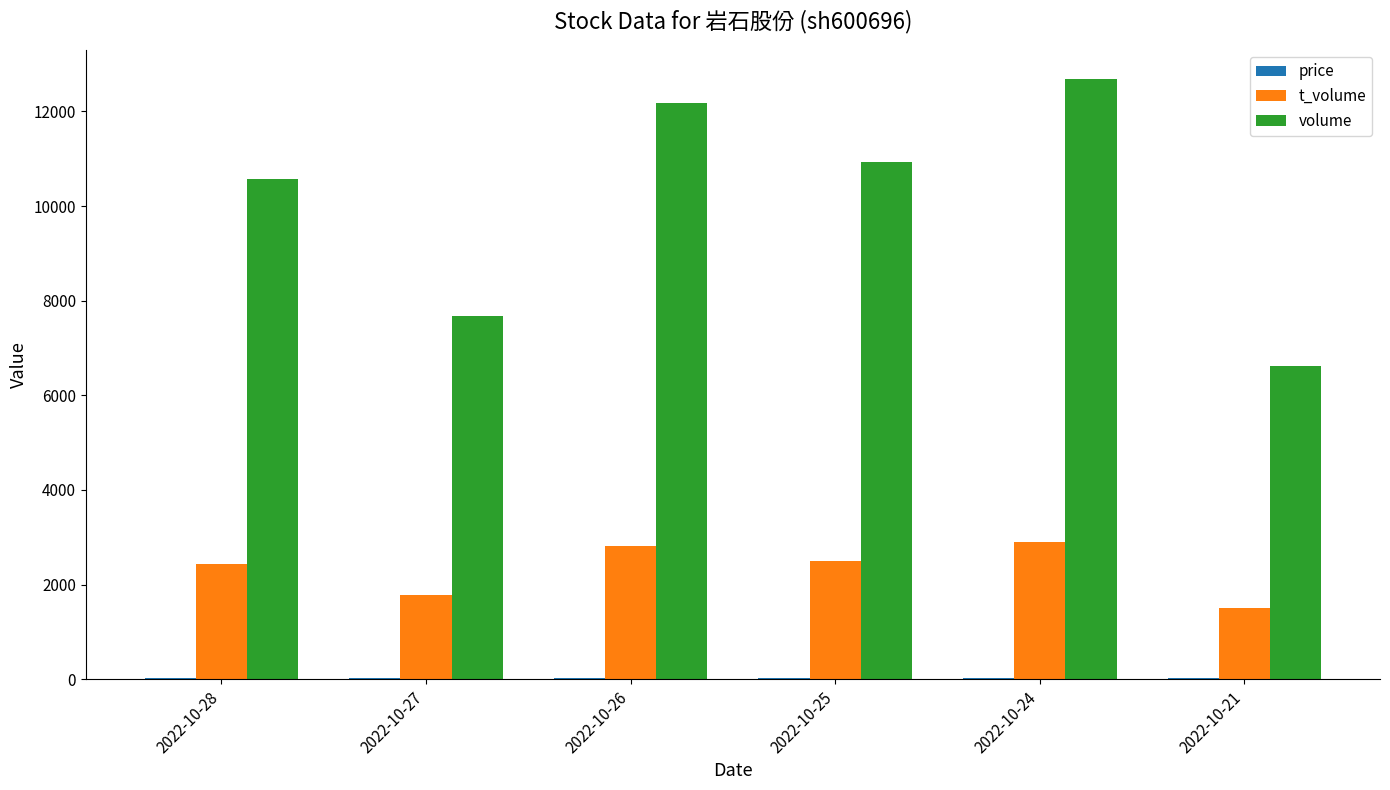

Which series changed the most between 2022-10-28 and 2022-10-24?

volume